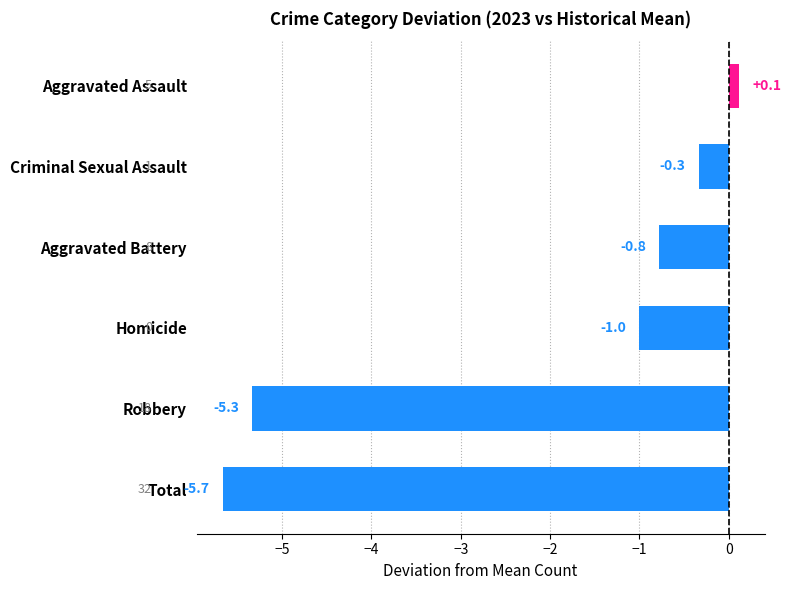

Does the chart contain stacked bars?

No